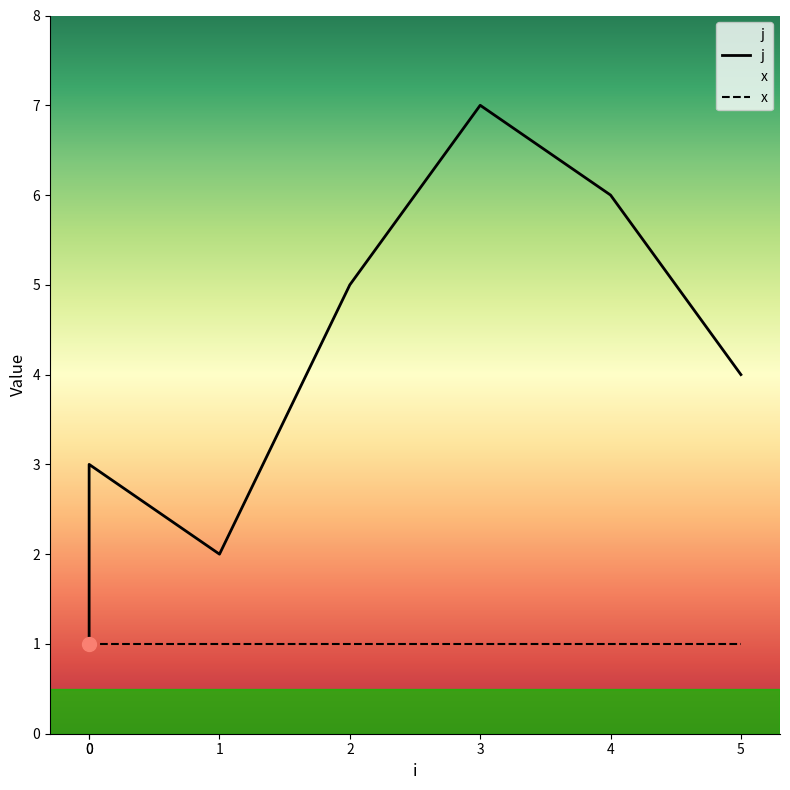

Rank the categories by value from highest to lowest.

3, 4, 2, 5, 0, 1, 0